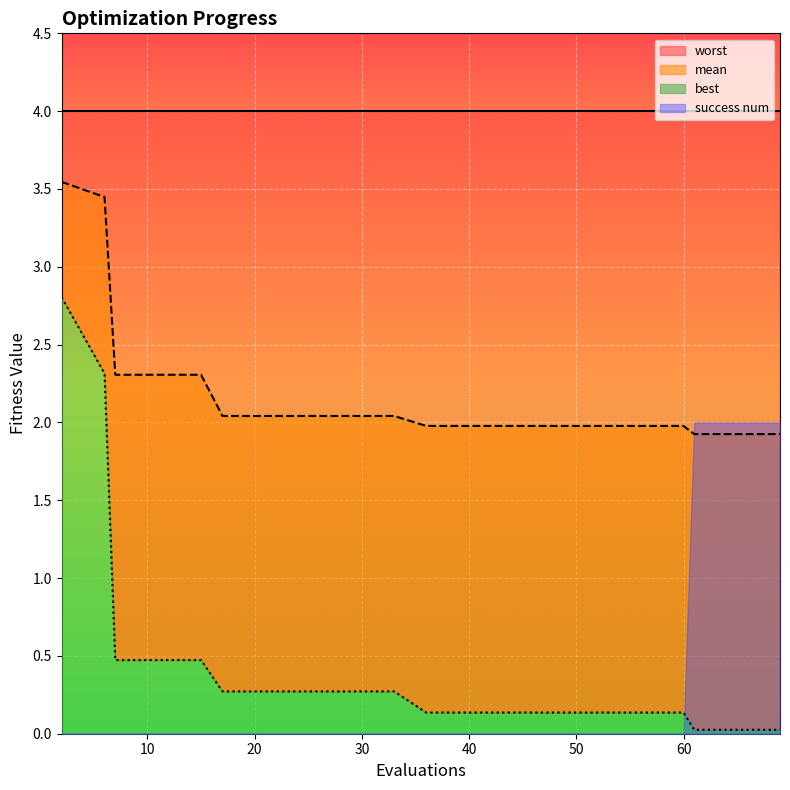

Which series has the largest total across all categories?

mean